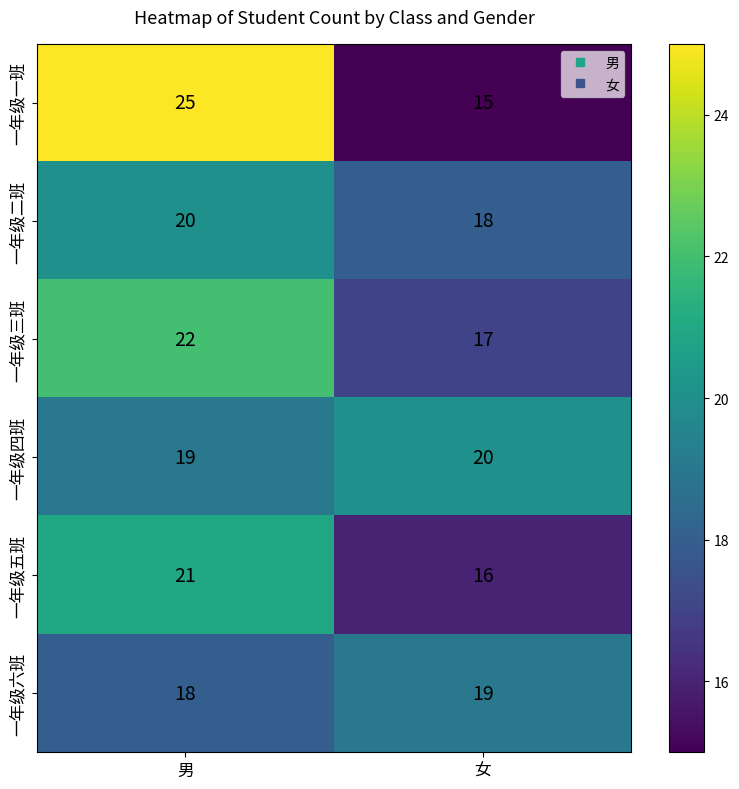

What is the sum of all 一年级二班 values?

38